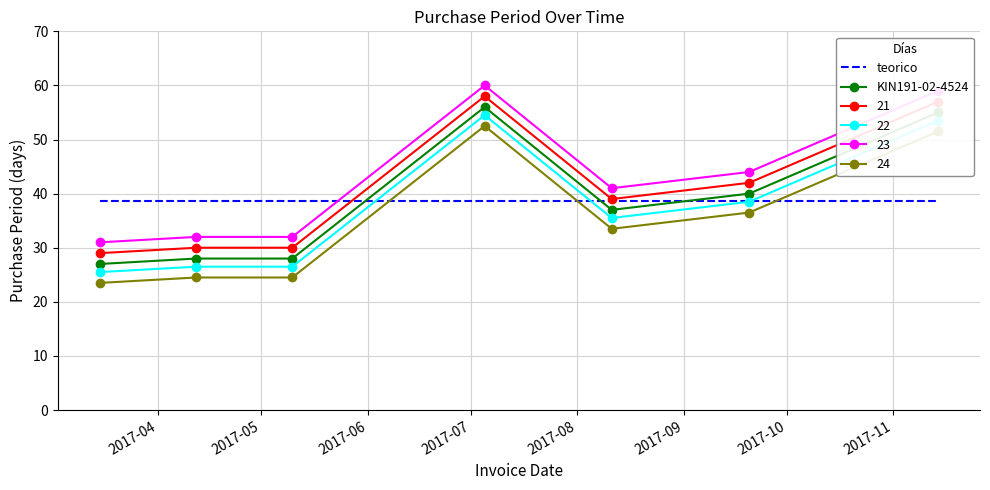

Rank the series by their maximum value, from lowest to highest.

teorico, 24, 22, KIN191-02-4524, 21, 23